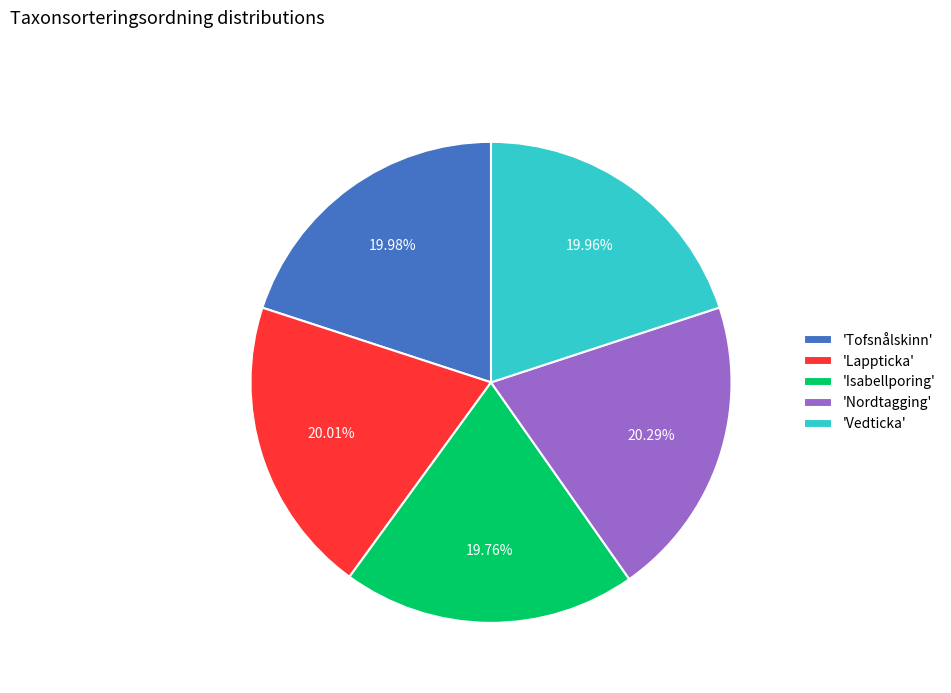

Does 'Lappticka' represent more than half of the total?

No